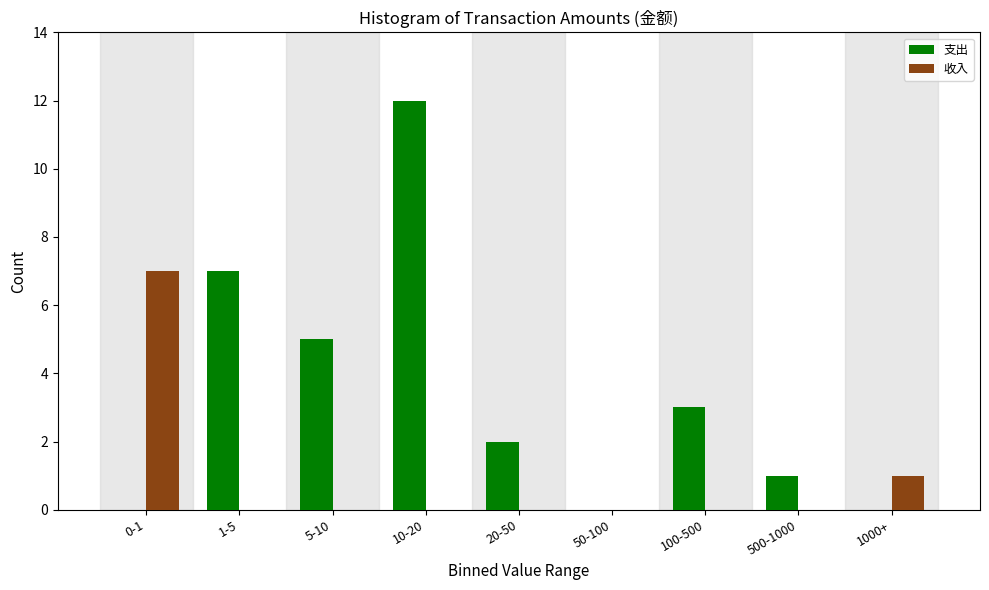

Reading left to right, what are all the values shown in this chart?

支出: 0-1=0	1-5=7	5-10=5	10-20=12	20-50=2	50-100=0	100-500=3	500-1000=1	1000+=0
收入: 0-1=7	1-5=0	5-10=0	10-20=0	20-50=0	50-100=0	100-500=0	500-1000=0	1000+=1